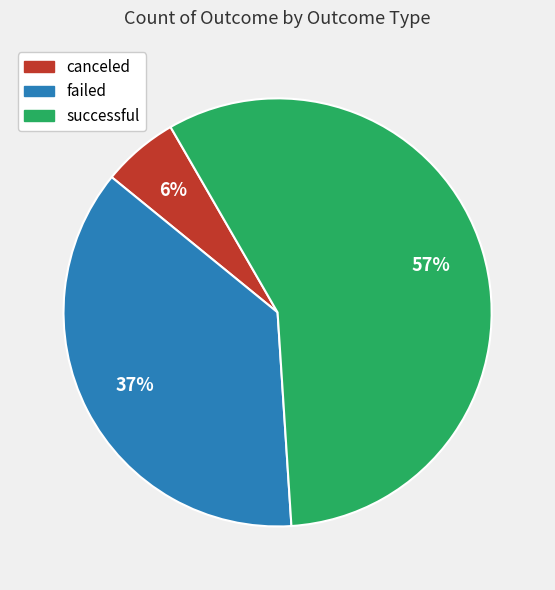

Combined, do successful and failed account for over 50%?

Yes